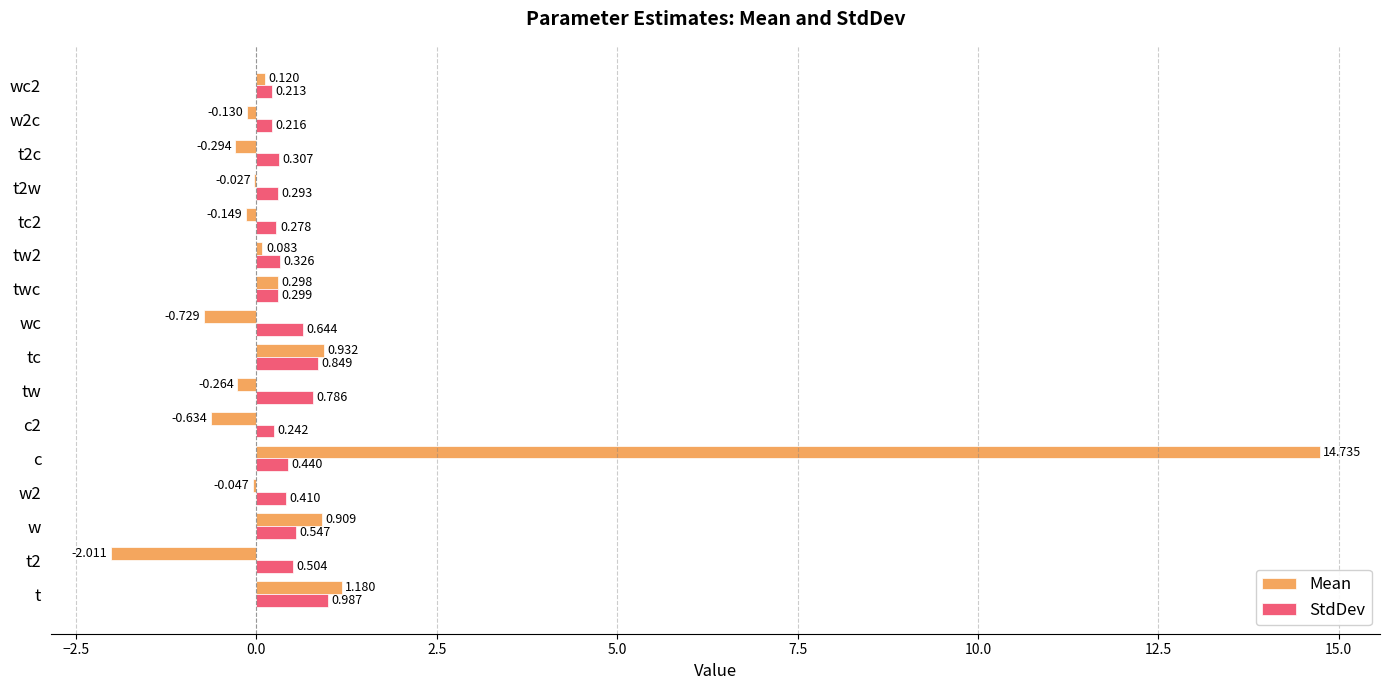

Which category has the highest value across all series?

c